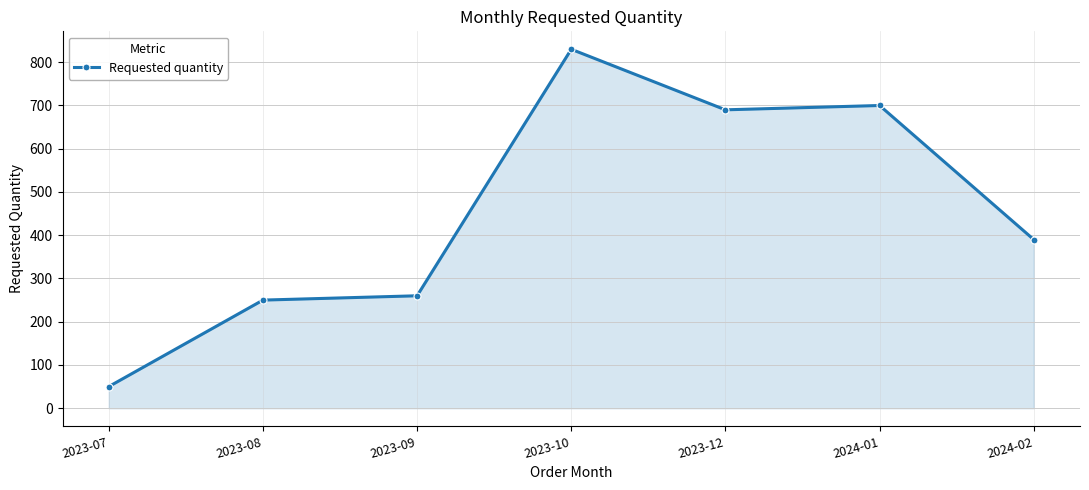

Where does the data first go above 390?

2023-10